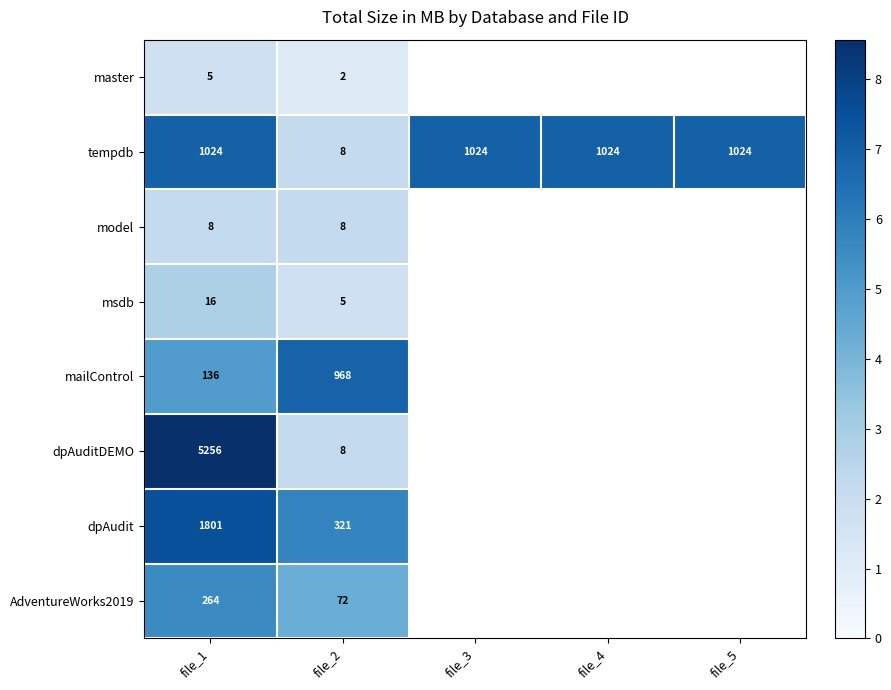

Which category has the highest value in the master series?

file_1